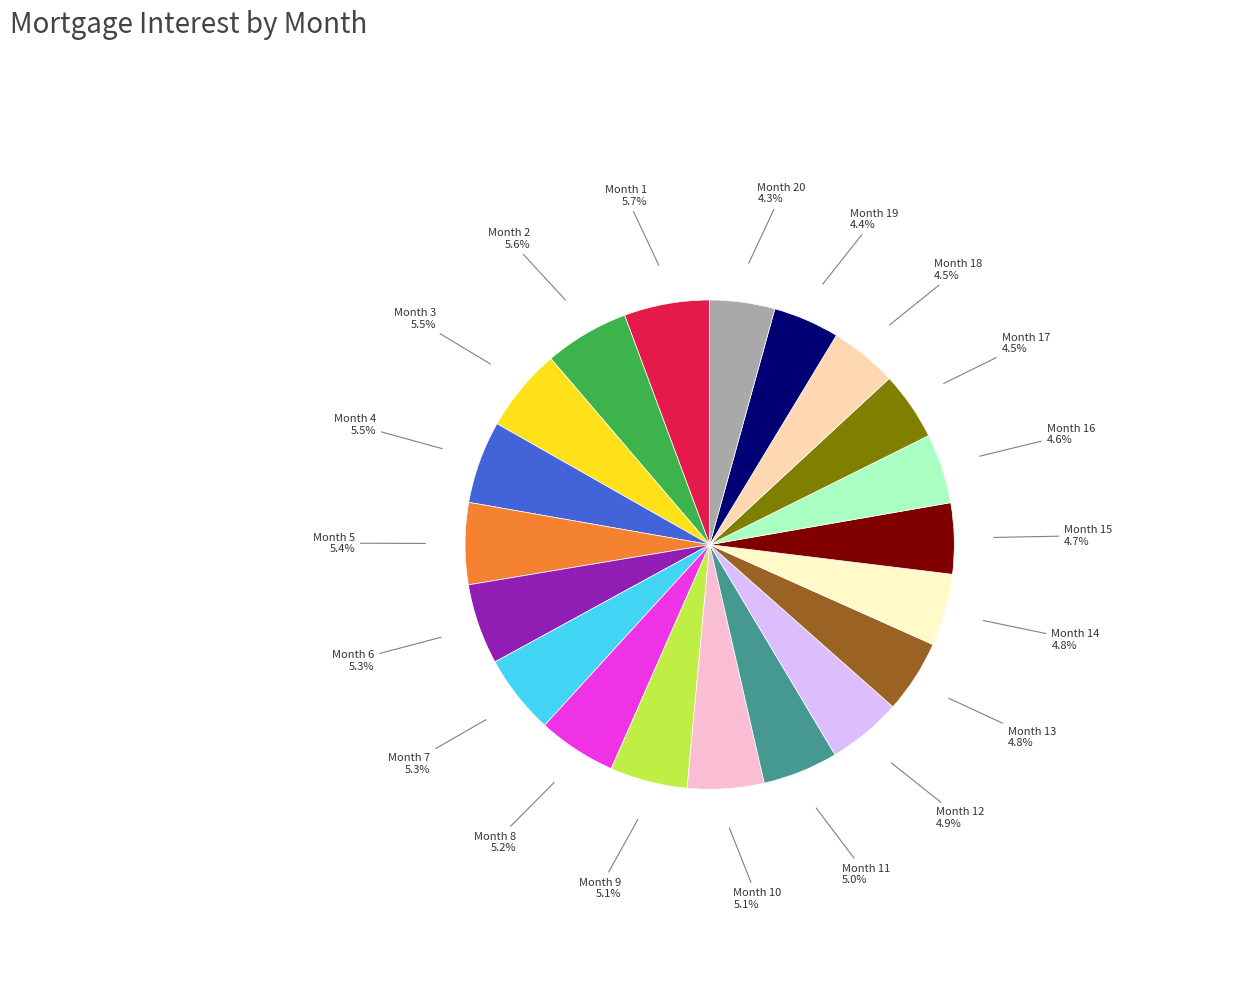

Is there a majority slice in this chart?

No